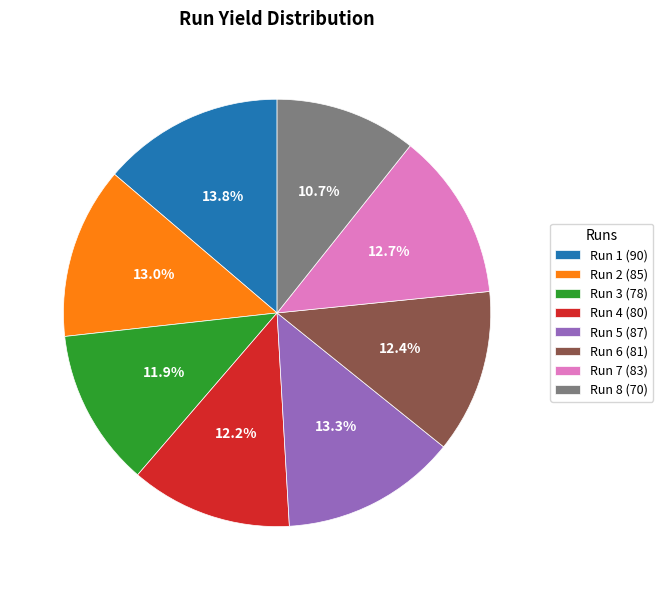

To the nearest percent, what is the difference between the largest and smallest slice percentages?

3%